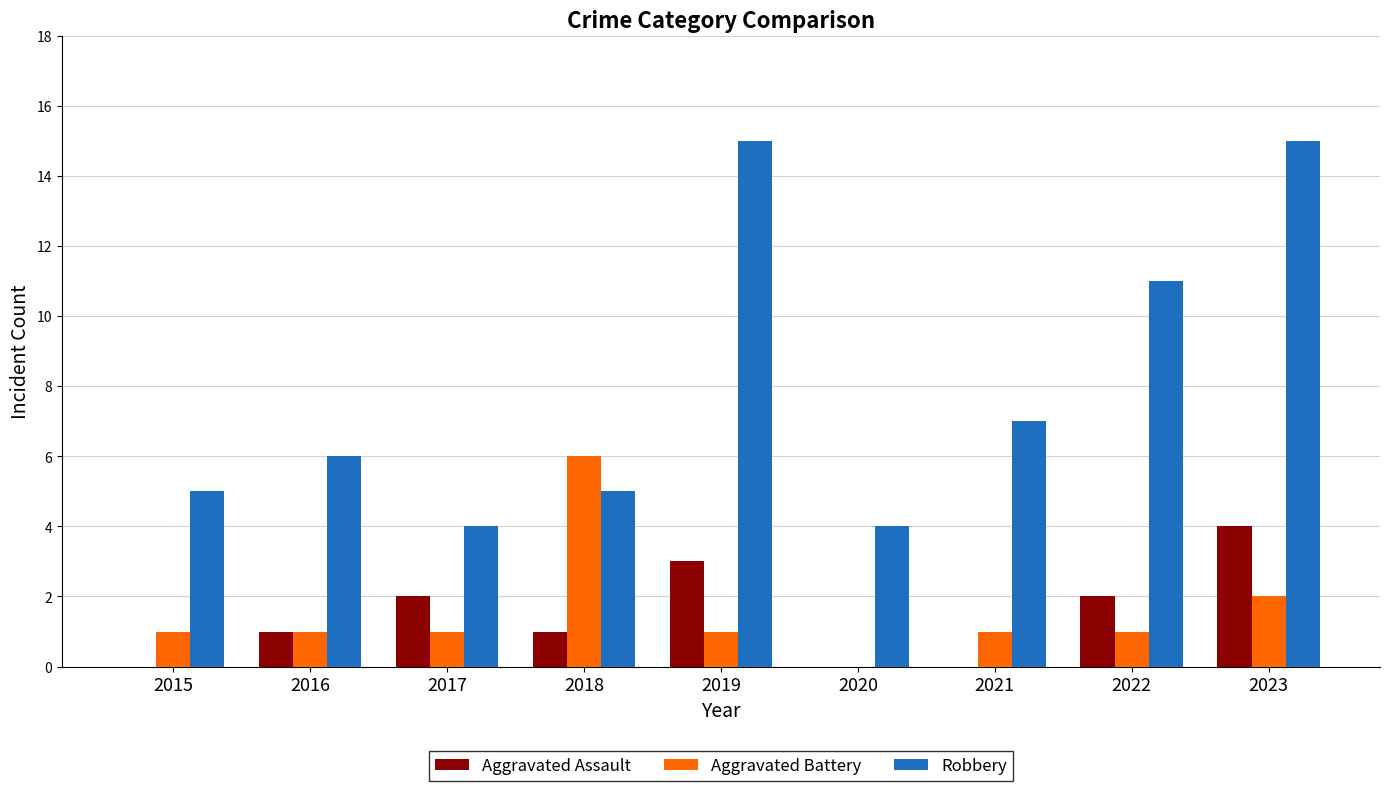

How many series are shown in this chart?

3